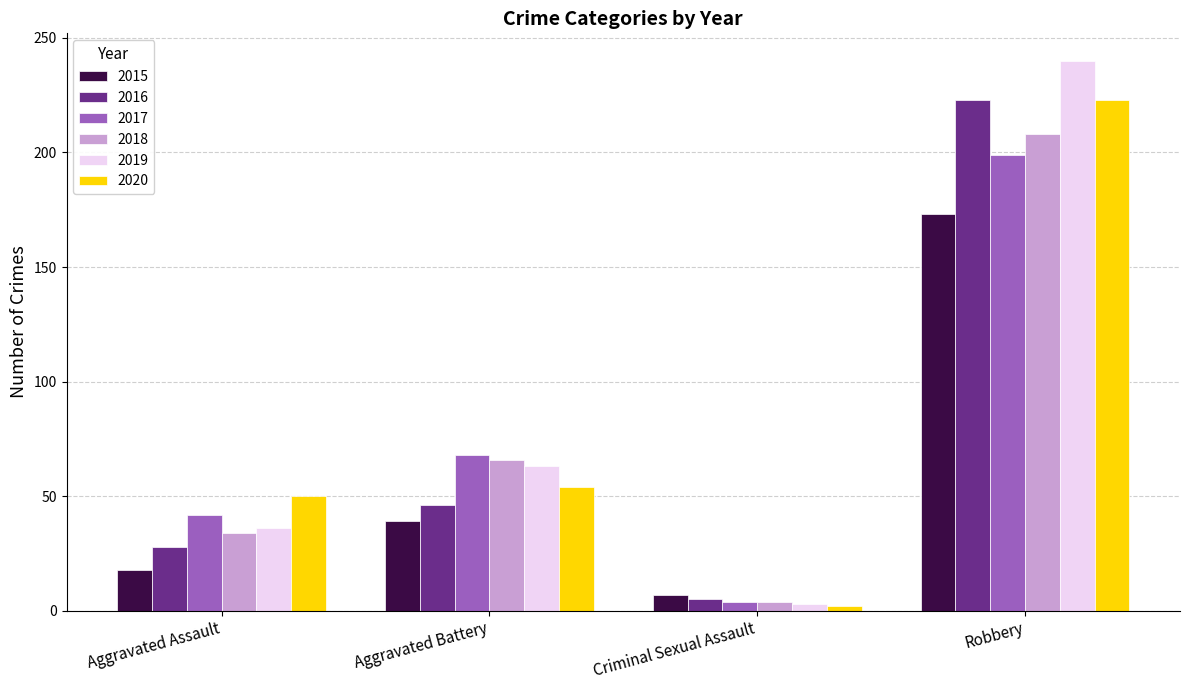

Which series has the largest total across all categories?

2019